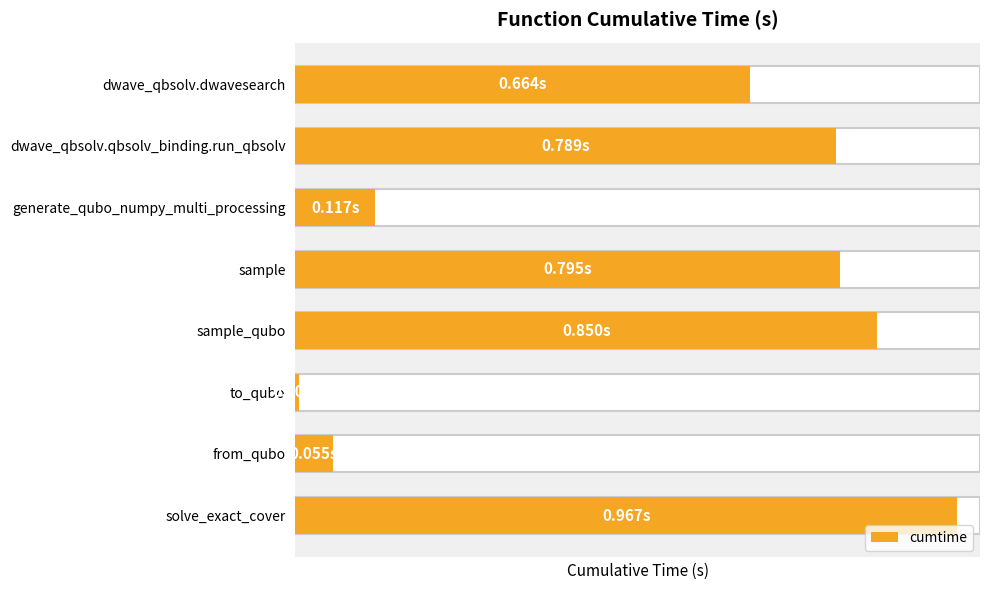

What is the greatest value displayed?

1.0